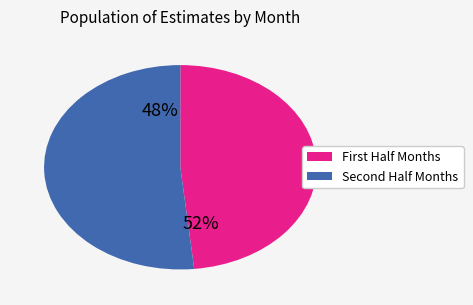

Do Month 11 (2022) and Month 2 (2023) together represent more than half of the pie?

No